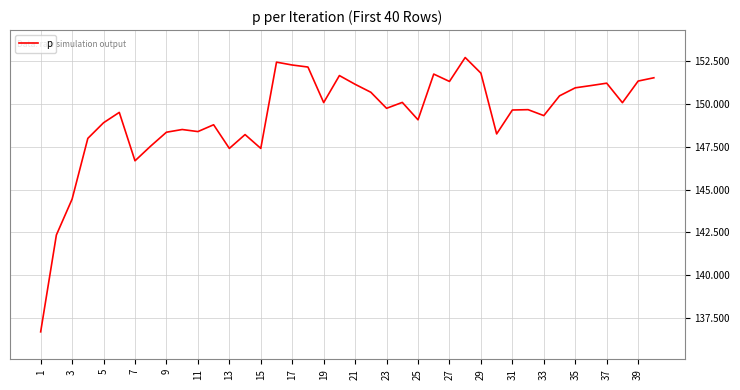

What is the smallest value displayed?

136.7